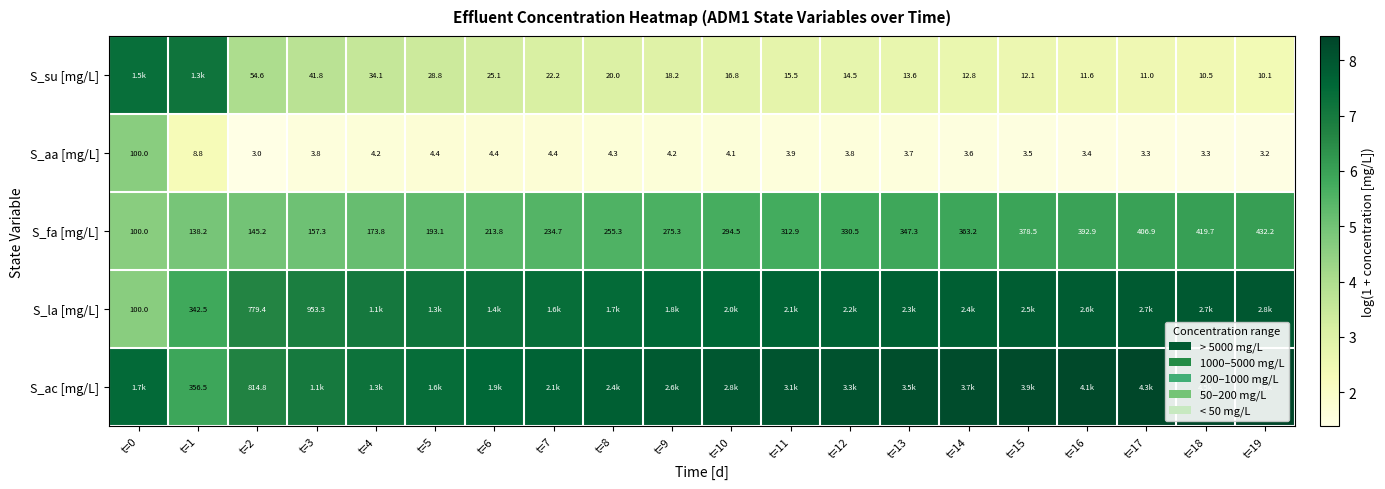

Which series has the largest total across all categories?

S_ac [mg/L]